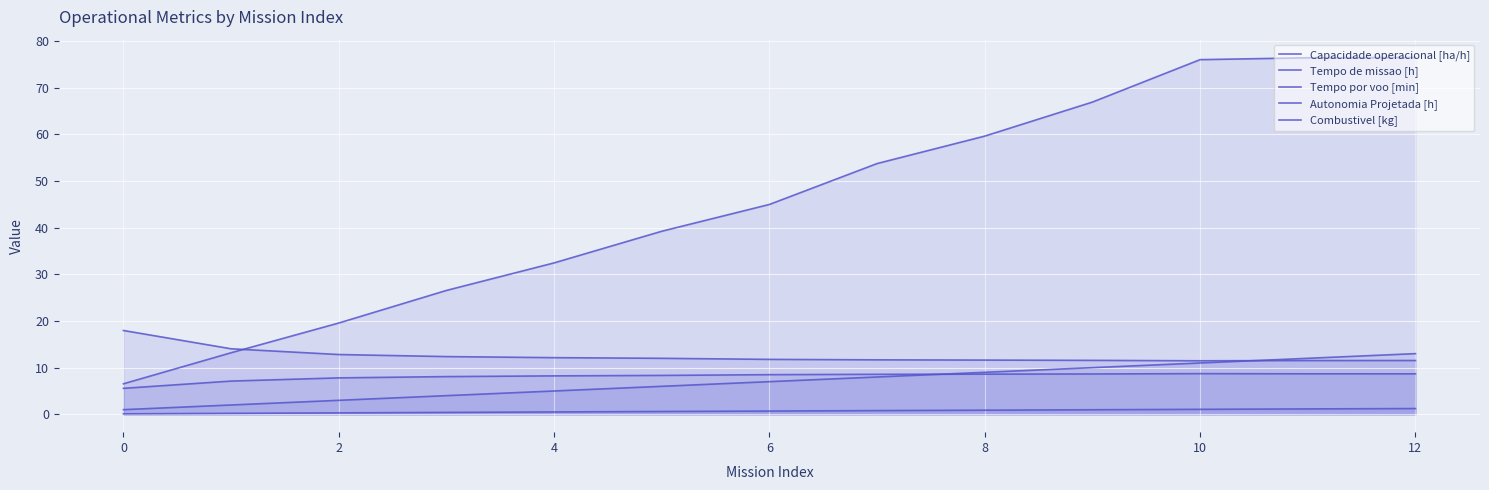

What is the value of the Tempo de missao [h] point at the 10th from the left?

11.6